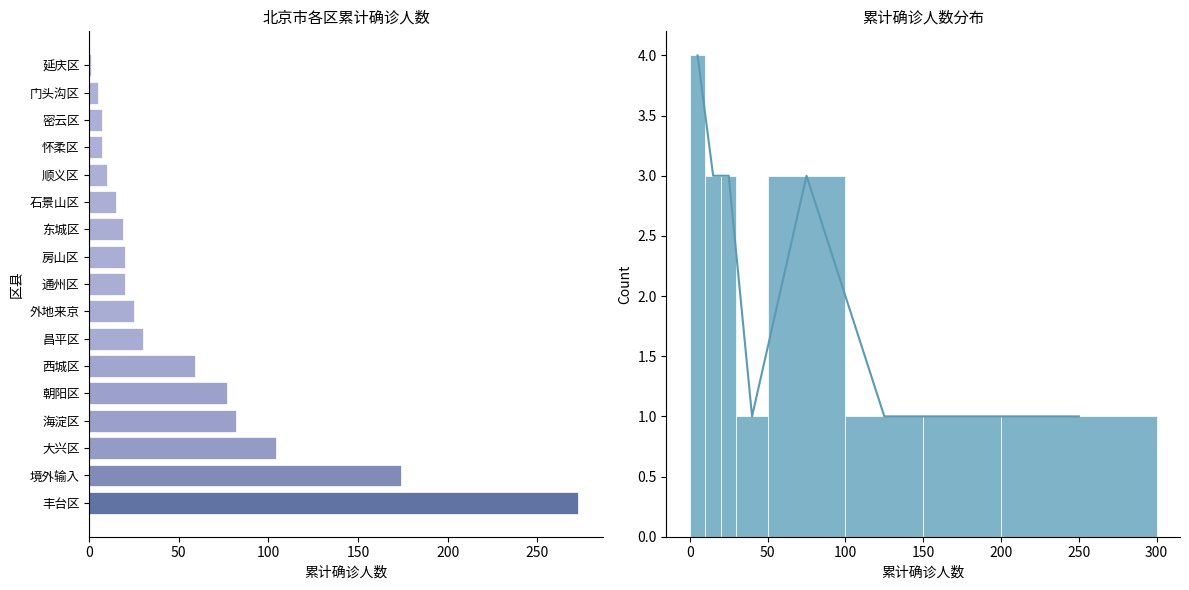

List the labels in order of value, smallest first.

延庆区, 门头沟区, 怀柔区, 密云区, 顺义区, 石景山区, 东城区, 通州区, 房山区, 外地来京, 昌平区, 西城区, 朝阳区, 海淀区, 大兴区, 境外输入, 丰台区